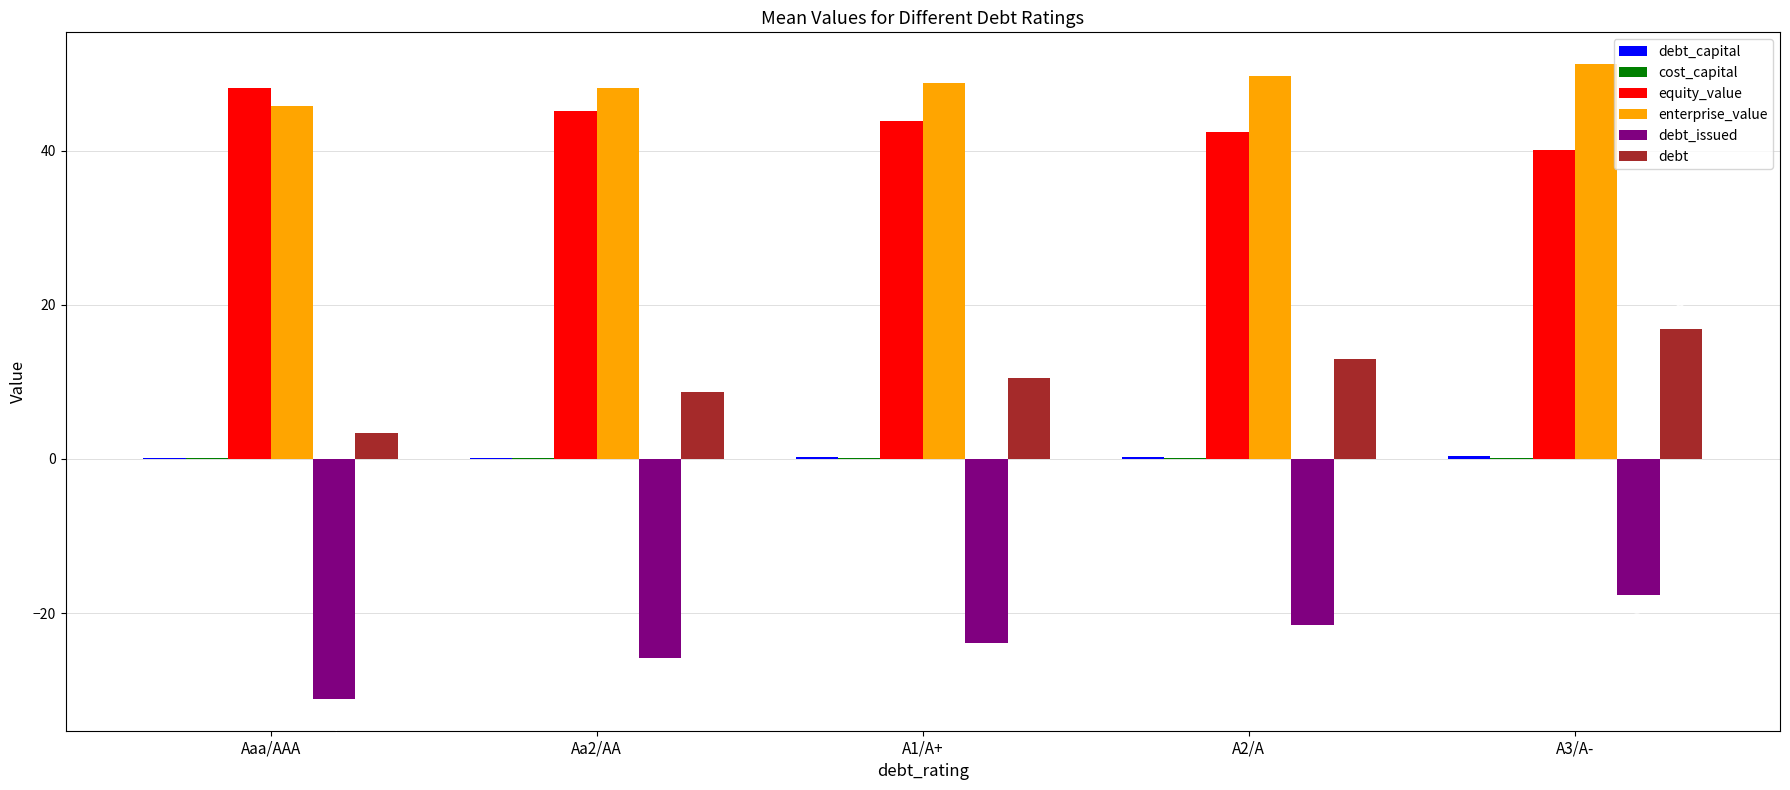

How many groups of bars are there?

5